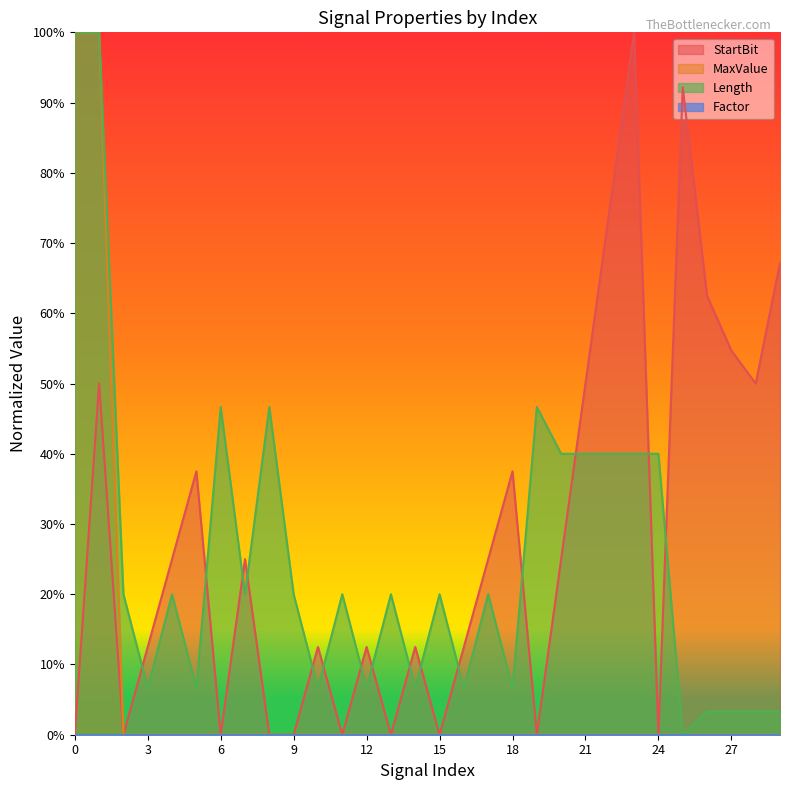

What is the spread (max minus min) of values at 8?

0.5